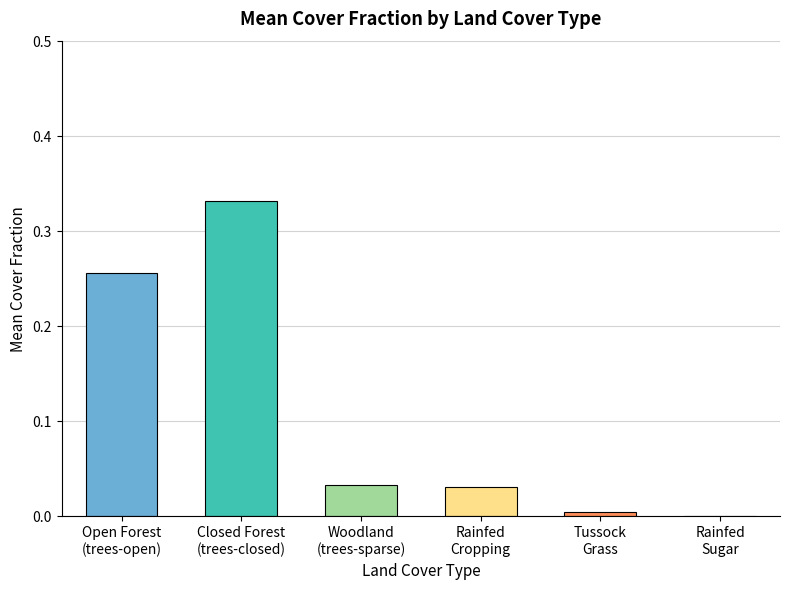

Are the bars horizontal?

No